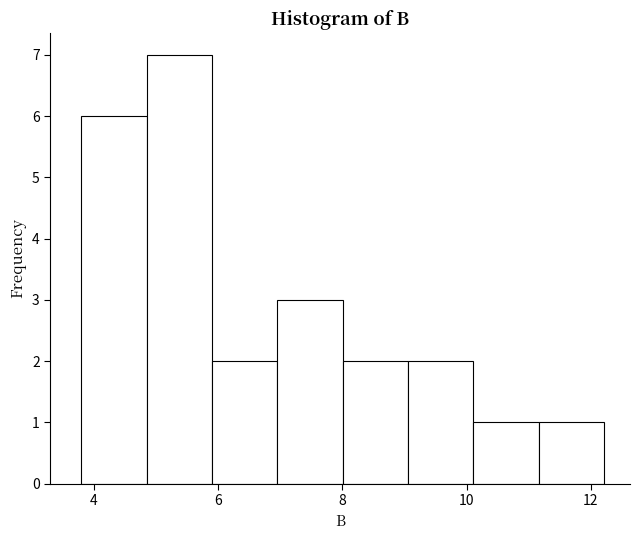

Reading left to right, transcribe this chart: for each bar, give the range it covers on the x-axis and its height. Neither the bar edges nor the heights are printed on the chart, so give them approximately, as read against the axes.

3.8 to 4.8: 6
4.8 to 6.0: 7
6.0 to 7.0: 2
7.0 to 8.0: 3
8.0 to 9.0: 2
9.0 to 10.2: 2
10.2 to 11.2: 1
11.2 to 12.2: 1